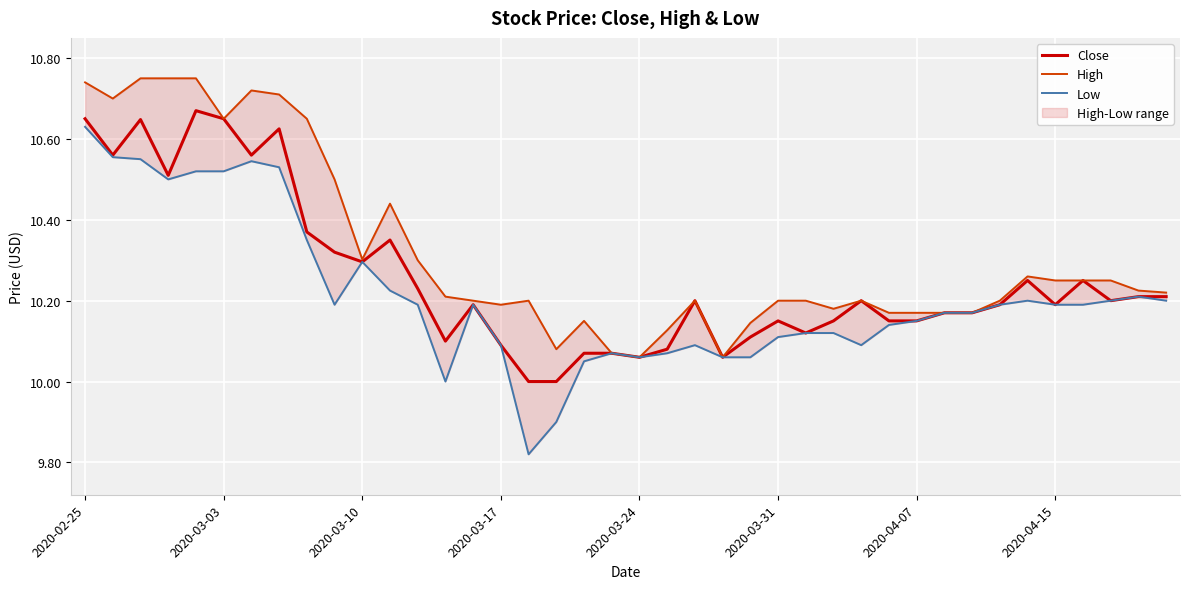

Which has a higher value, 12 or 24?

12